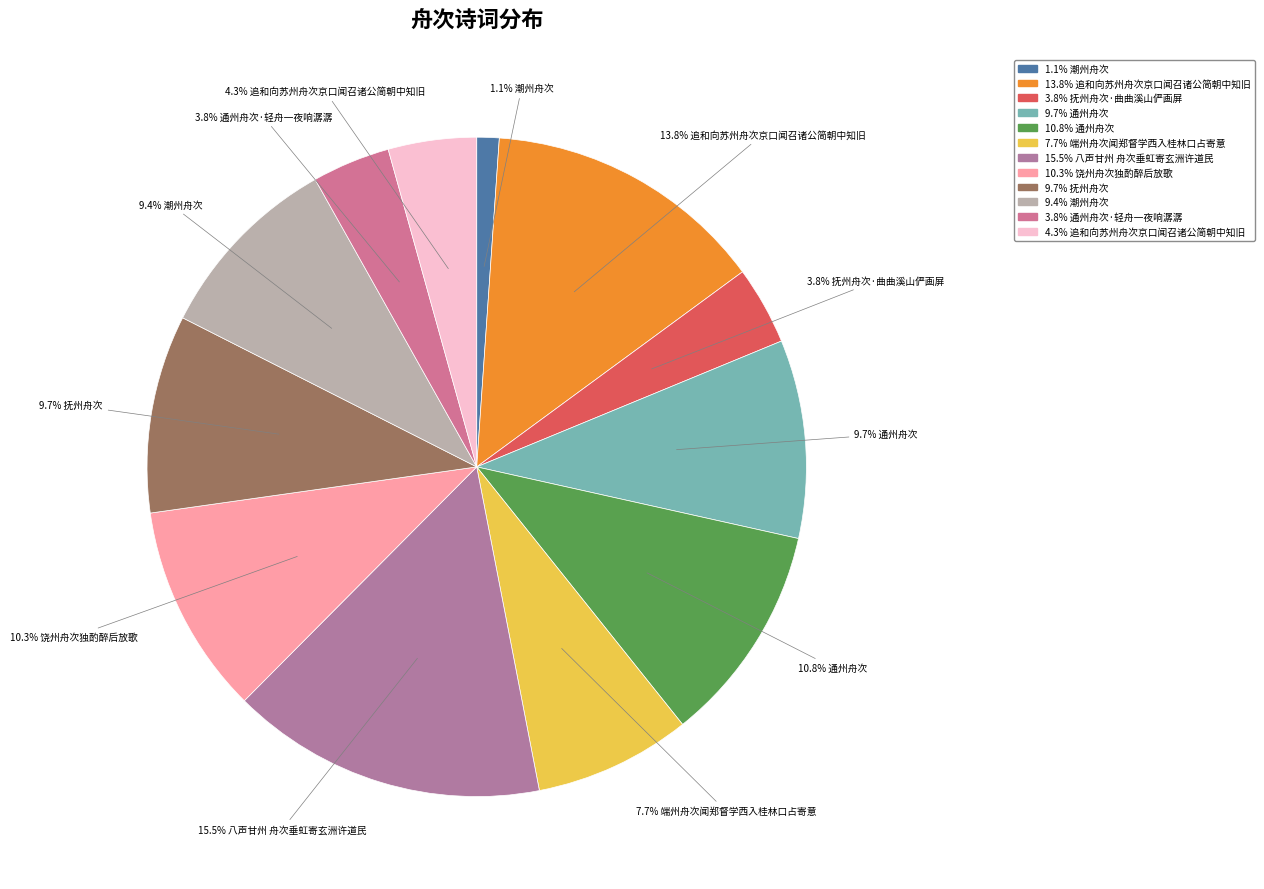

How many segments does this pie chart have?

12